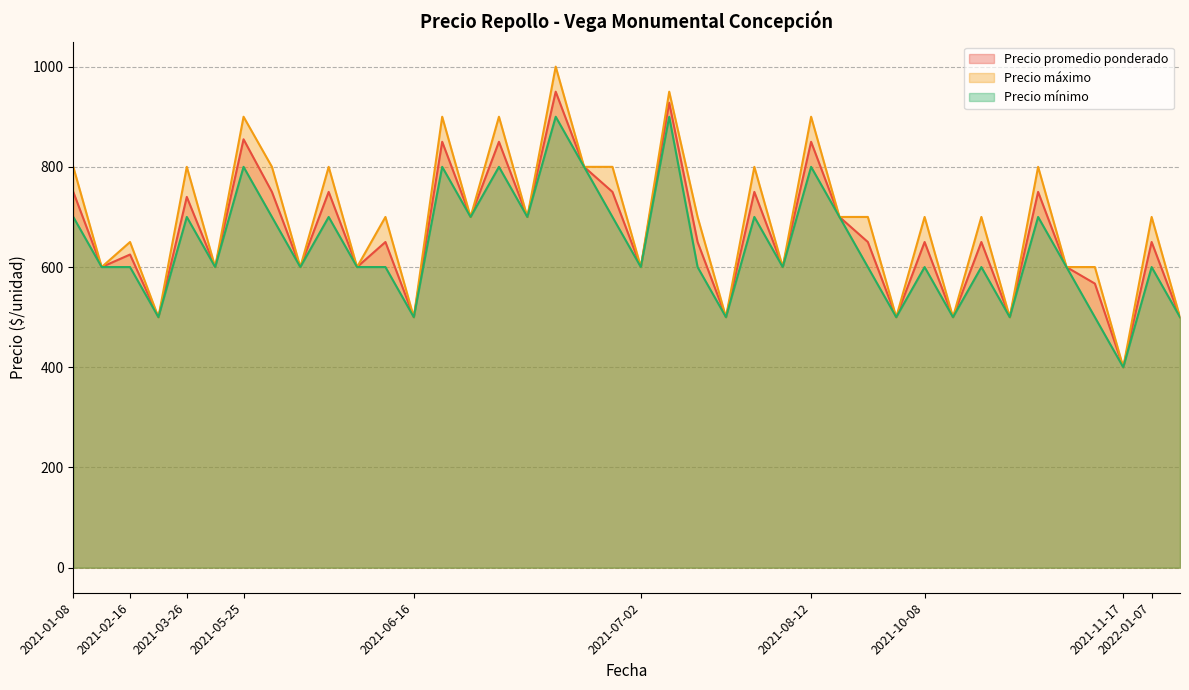

Reading left to right, list all the values displayed in this chart.

Precio promedio ponderado: 2021-01-08=750	2021-01-08=600	2021-02-16=625	2021-02-16=500	2021-03-26=740	2021-03-26=600	2021-05-25=855	2021-05-25=750	2021-05-27=600	2021-05-27=750	2021-05-27=600	2021-05-27=650	2021-06-16=500	2021-06-16=850	2021-06-16=700	2021-06-16=850	2021-06-18=700	2021-06-18=950	2021-06-18=800	2021-06-18=750	2021-07-02=600	2021-07-02=928	2021-07-07=650	2021-07-07=500	2021-07-07=750	2021-07-07=600	2021-08-12=850	2021-08-12=700	2021-08-24=650	2021-08-24=500	2021-10-08=650	2021-10-08=500	2021-10-22=650	2021-10-22=500	2021-10-22=750	2021-10-22=600	2021-10-26=567	2021-11-17=400	2022-01-07=650	2022-01-07=500
Precio máximo: 2021-01-08=800	2021-01-08=600	2021-02-16=650	2021-02-16=500	2021-03-26=800	2021-03-26=600	2021-05-25=900	2021-05-25=800	2021-05-27=600	2021-05-27=800	2021-05-27=600	2021-05-27=700	2021-06-16=500	2021-06-16=900	2021-06-16=700	2021-06-16=900	2021-06-18=700	2021-06-18=1000	2021-06-18=800	2021-06-18=800	2021-07-02=600	2021-07-02=950	2021-07-07=700	2021-07-07=500	2021-07-07=800	2021-07-07=600	2021-08-12=900	2021-08-12=700	2021-08-24=700	2021-08-24=500	2021-10-08=700	2021-10-08=500	2021-10-22=700	2021-10-22=500	2021-10-22=800	2021-10-22=600	2021-10-26=600	2021-11-17=400	2022-01-07=700	2022-01-07=500
Precio mínimo: 2021-01-08=700	2021-01-08=600	2021-02-16=600	2021-02-16=500	2021-03-26=700	2021-03-26=600	2021-05-25=800	2021-05-25=700	2021-05-27=600	2021-05-27=700	2021-05-27=600	2021-05-27=600	2021-06-16=500	2021-06-16=800	2021-06-16=700	2021-06-16=800	2021-06-18=700	2021-06-18=900	2021-06-18=800	2021-06-18=700	2021-07-02=600	2021-07-02=900	2021-07-07=600	2021-07-07=500	2021-07-07=700	2021-07-07=600	2021-08-12=800	2021-08-12=700	2021-08-24=600	2021-08-24=500	2021-10-08=600	2021-10-08=500	2021-10-22=600	2021-10-22=500	2021-10-22=700	2021-10-22=600	2021-10-26=500	2021-11-17=400	2022-01-07=600	2022-01-07=500